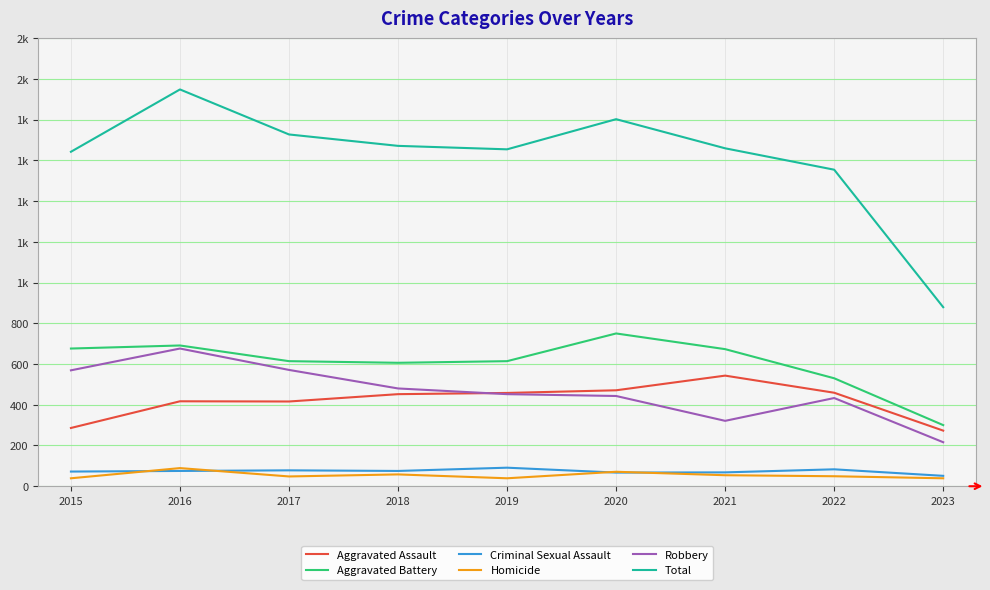

What are all the series names shown in the legend?

Aggravated Assault, Aggravated Battery, Criminal Sexual Assault, Homicide, Robbery, Total